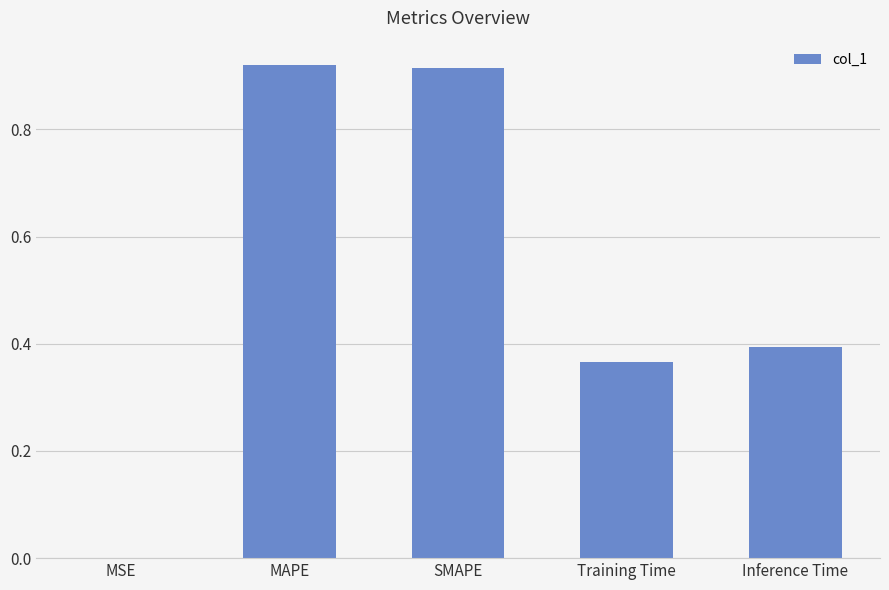

The chart shows a value of 0.4 at Inference Time. True or false?

True